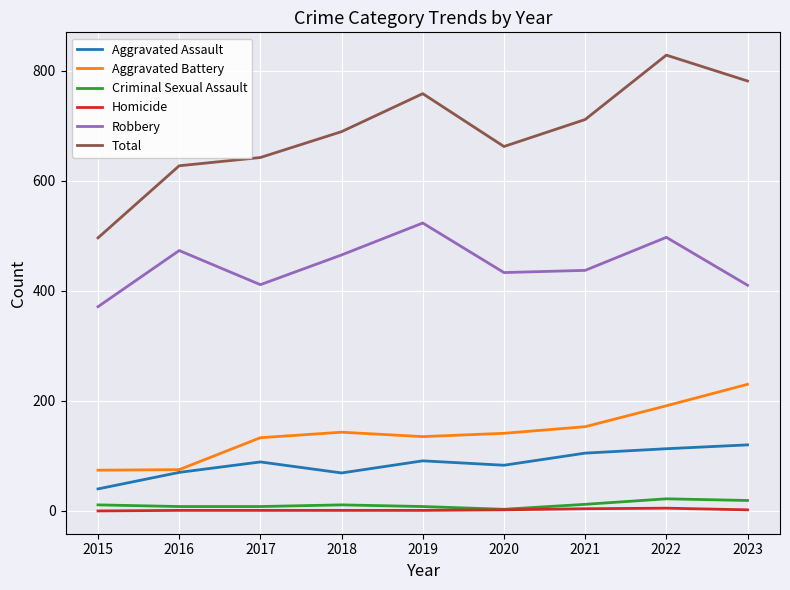

Which series has the largest range (max minus min)?

Total